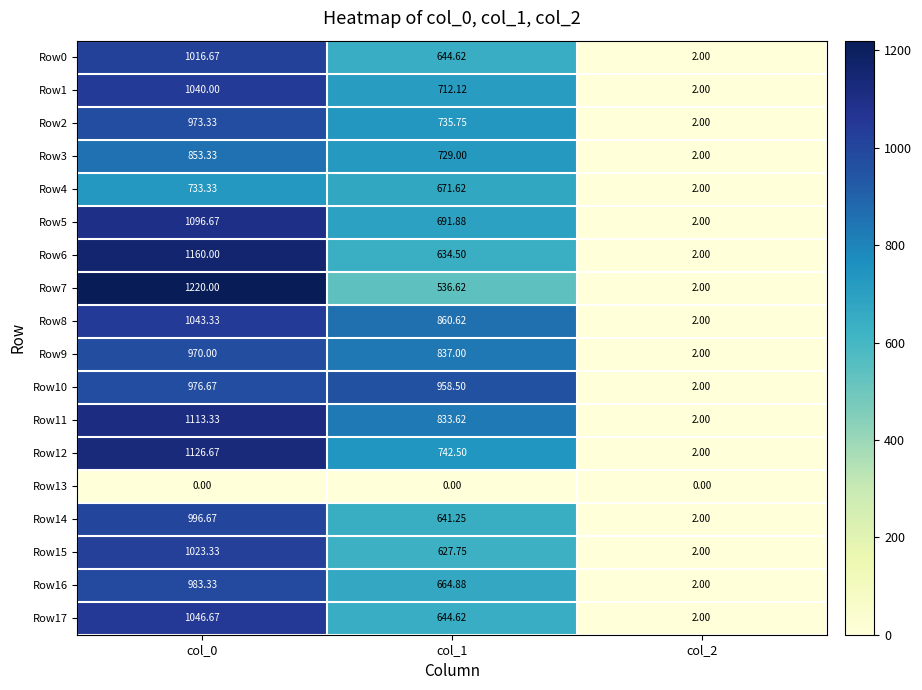

Is the value of Row6 at col_1 greater than the value of Row10 at col_0?

No